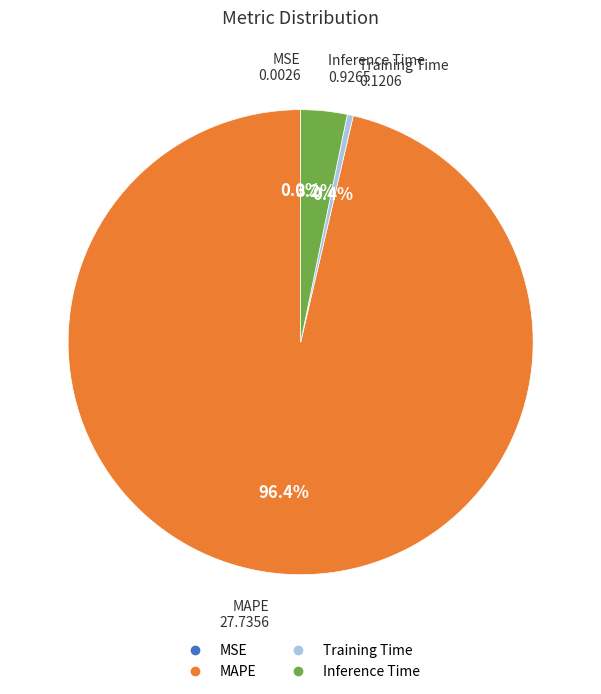

What is the total percentage of MAPE and Training Time?

96.8%